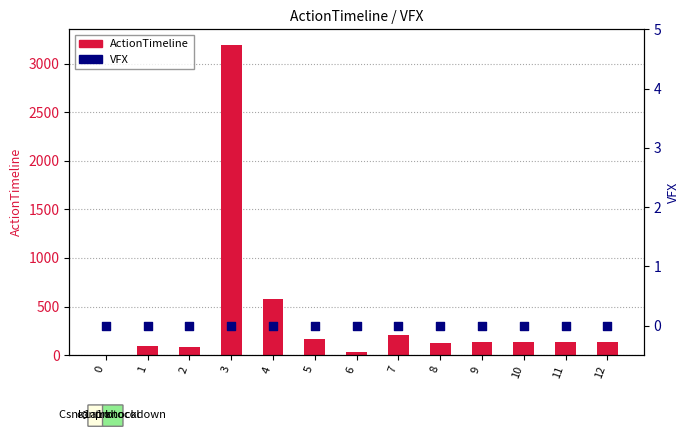

Which series has the largest Y range (max minus min)?

ActionTimeline